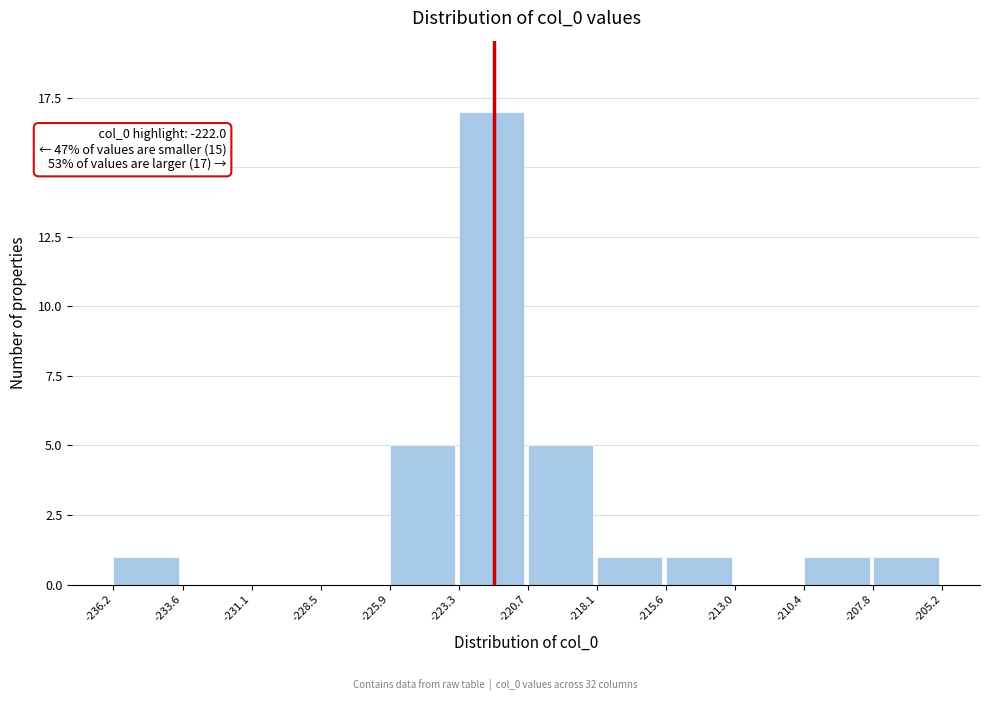

Which range on the x-axis has the tallest bar?

-223.3 to -220.7